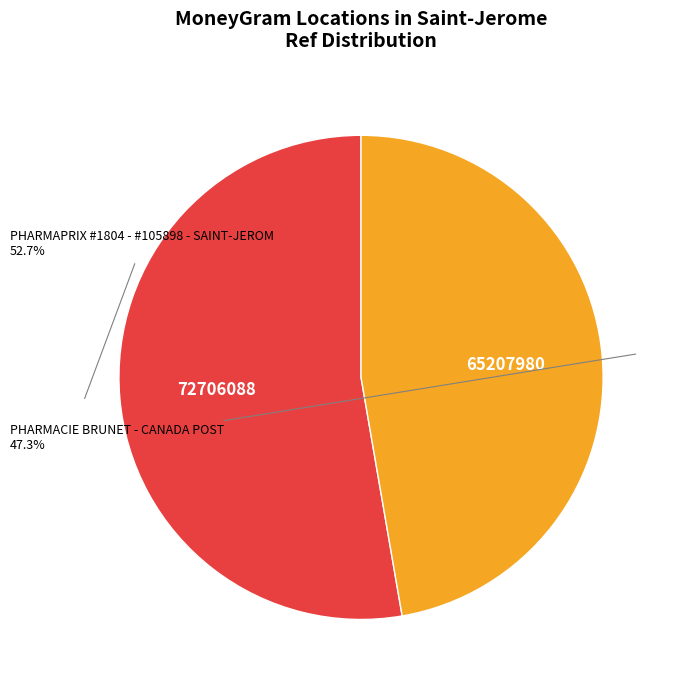

Count the number of slices in the pie.

2